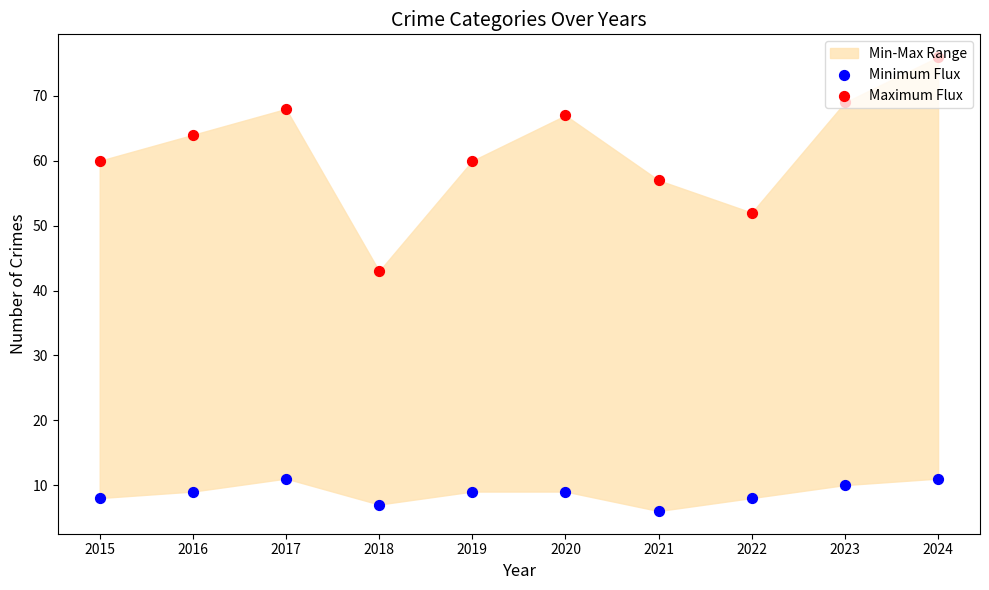

Which series contains the highest Y value?

Maximum Flux